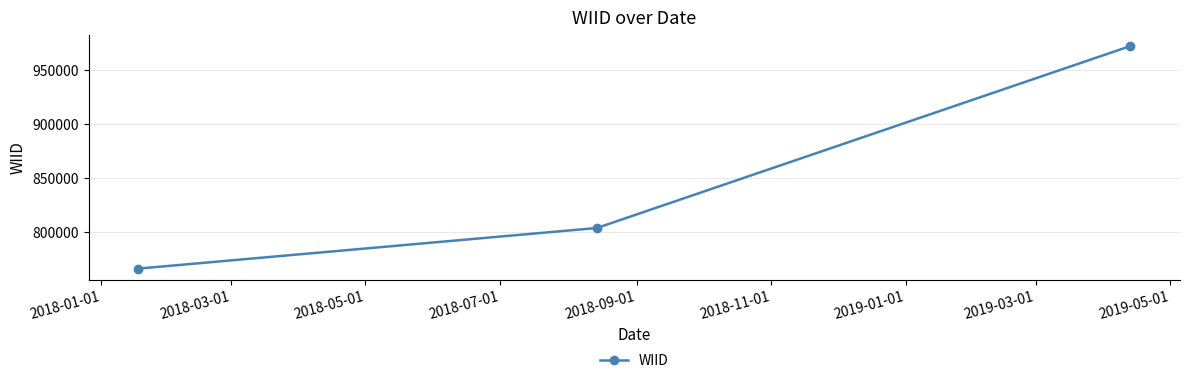

What is the value of the 2nd point from the left?

804055